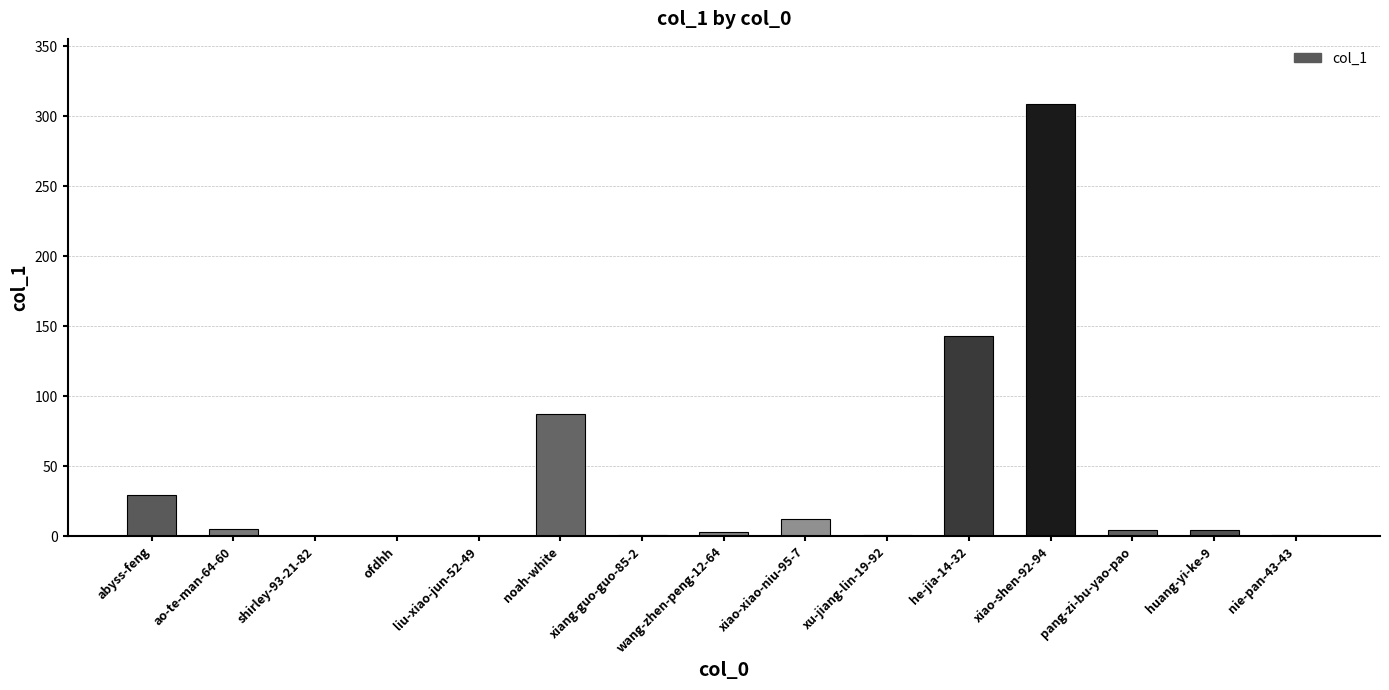

Where does the data first go above 4?

abyss-feng